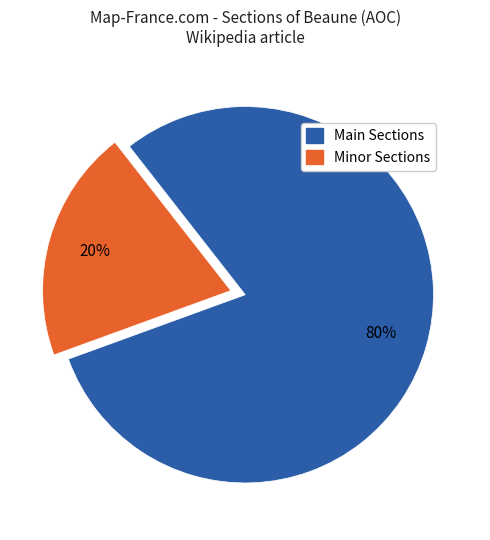

Is there any slice that represents more than half of the pie?

Yes